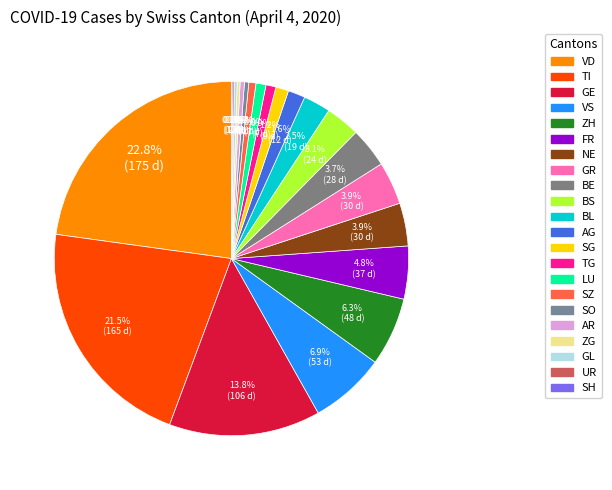

Is it true that LU is 11% of the pie?

False